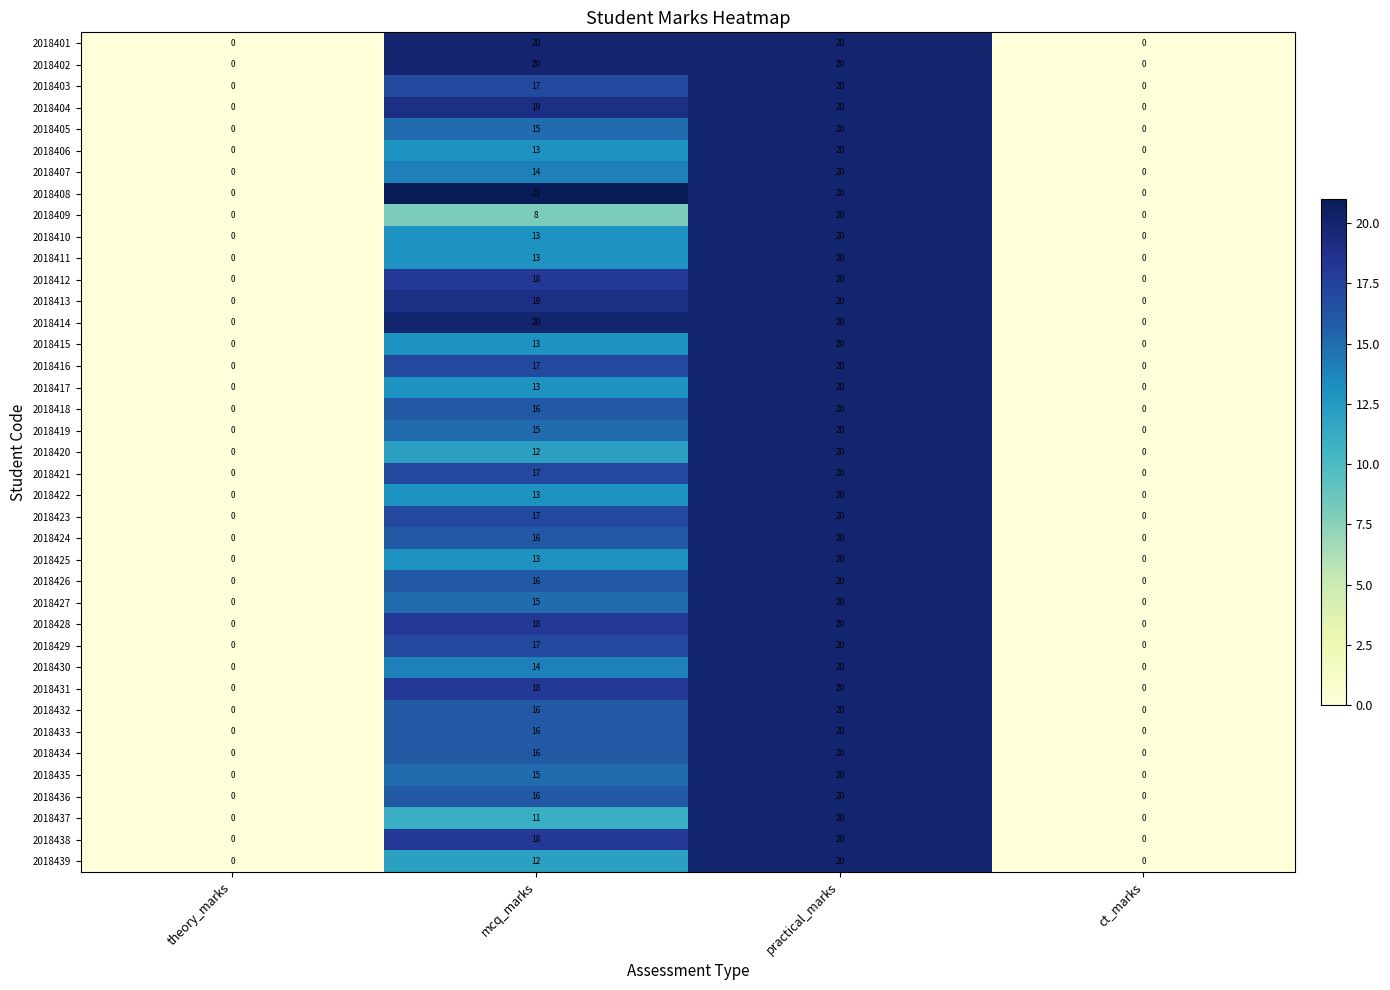

Which series changed the most between mcq_marks and practical_marks?

2018409